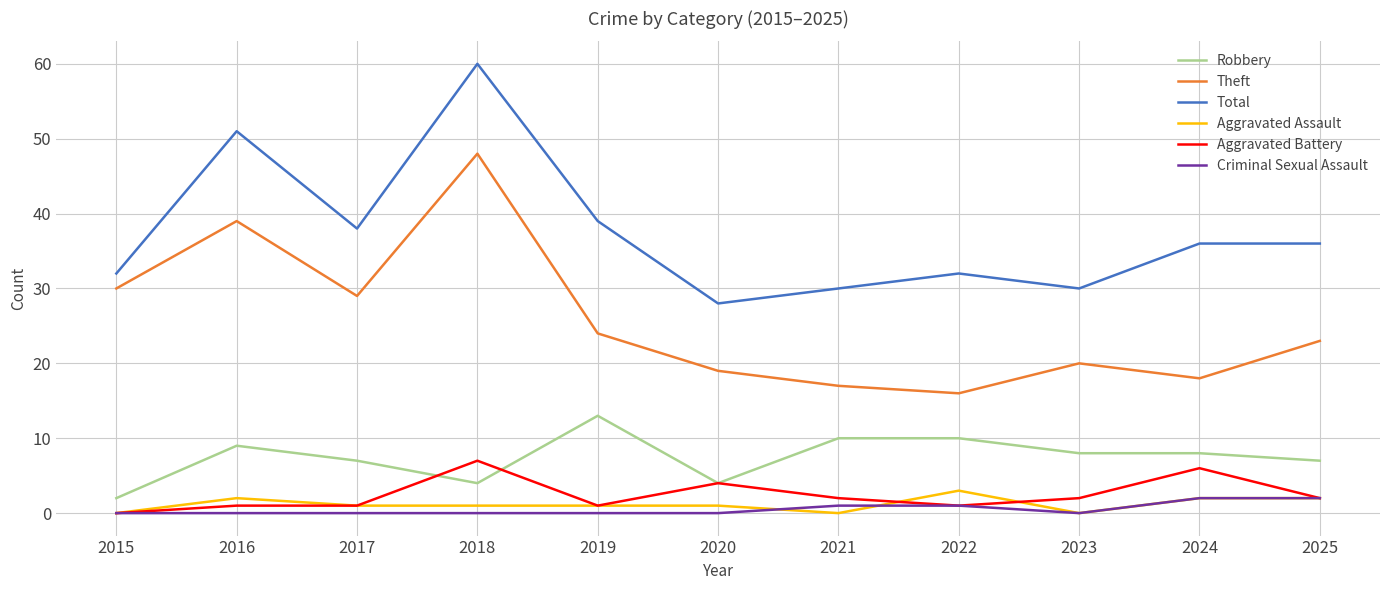

Reading right to left, transcribe all the data shown in this chart.

Robbery: 2025=7	2024=8	2023=8	2022=10	2021=10	2020=4	2019=13	2018=4	2017=7	2016=9	2015=2
Theft: 2025=23	2024=18	2023=20	2022=16	2021=17	2020=19	2019=24	2018=48	2017=29	2016=39	2015=30
Total: 2025=36	2024=36	2023=30	2022=32	2021=30	2020=28	2019=39	2018=60	2017=38	2016=51	2015=32
Aggravated Assault: 2025=2	2024=2	2023=0	2022=3	2021=0	2020=1	2019=1	2018=1	2017=1	2016=2	2015=0
Aggravated Battery: 2025=2	2024=6	2023=2	2022=1	2021=2	2020=4	2019=1	2018=7	2017=1	2016=1	2015=0
Criminal Sexual Assault: 2025=2	2024=2	2023=0	2022=1	2021=1	2020=0	2019=0	2018=0	2017=0	2016=0	2015=0